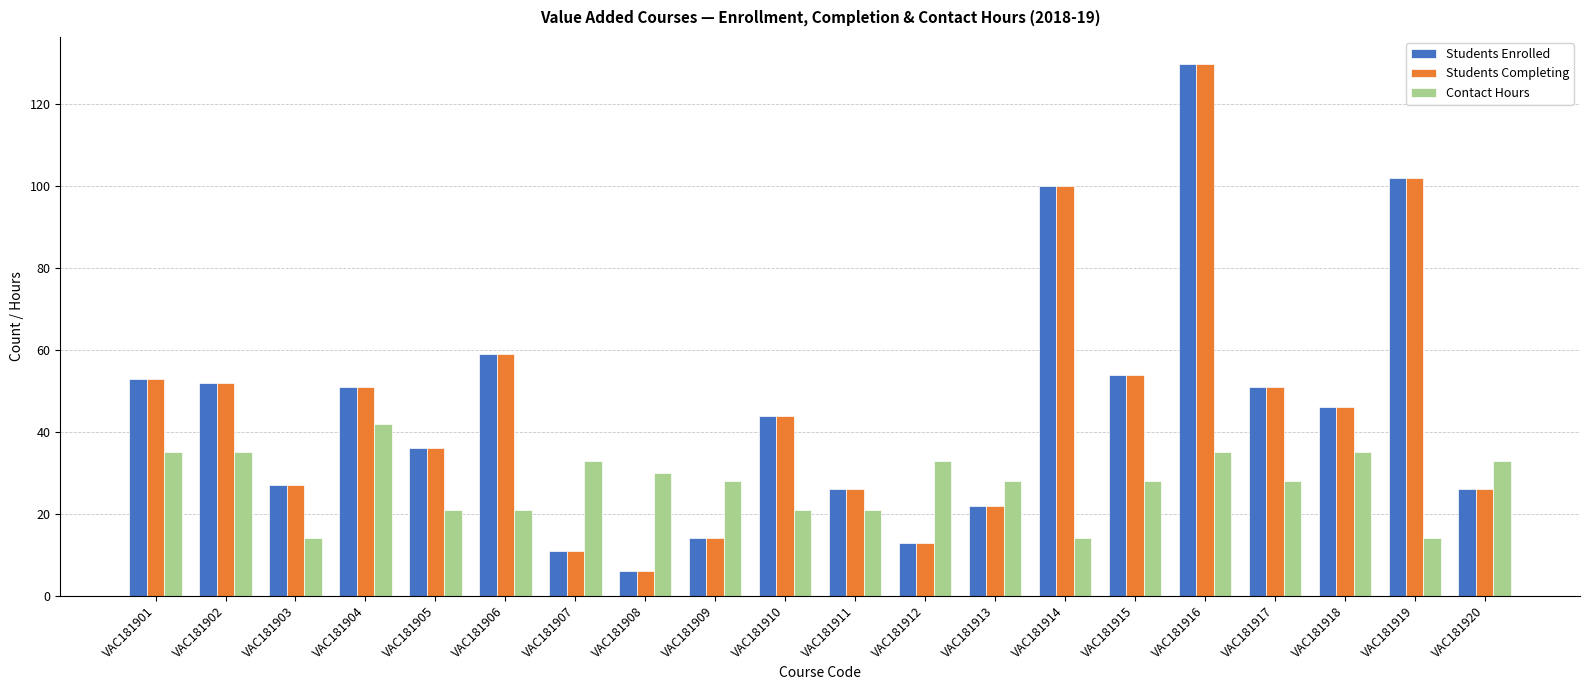

Which label corresponds to the largest value in the chart?

VAC181916